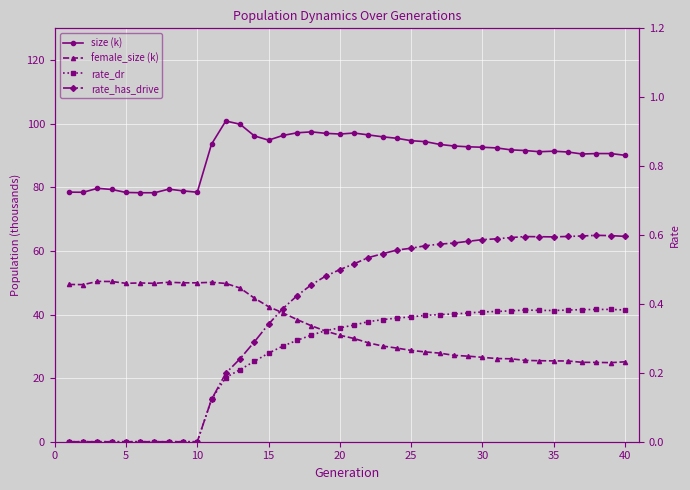

How many series are shown in this chart?

4